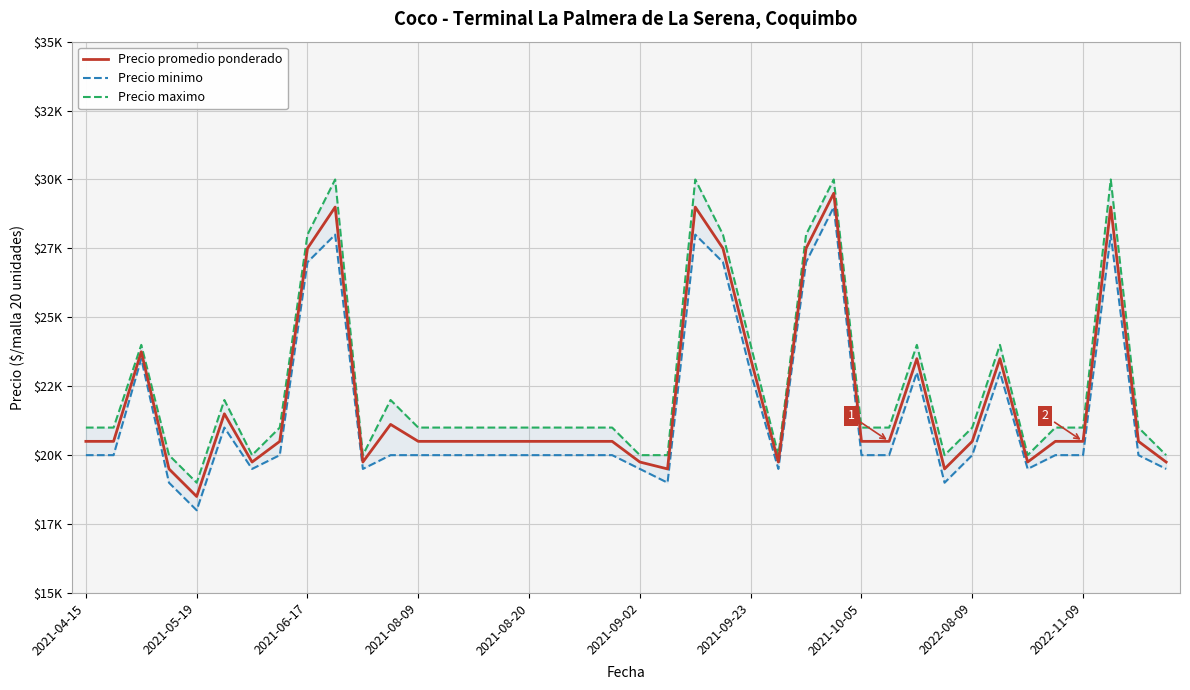

What is the sum of the Precio promedio ponderado values at 31 and 18?

40000